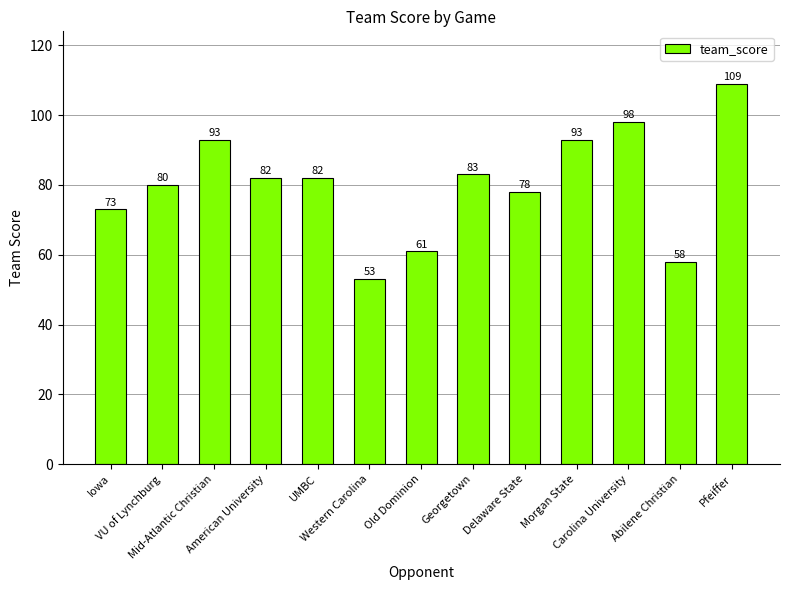

What is the average value?

80